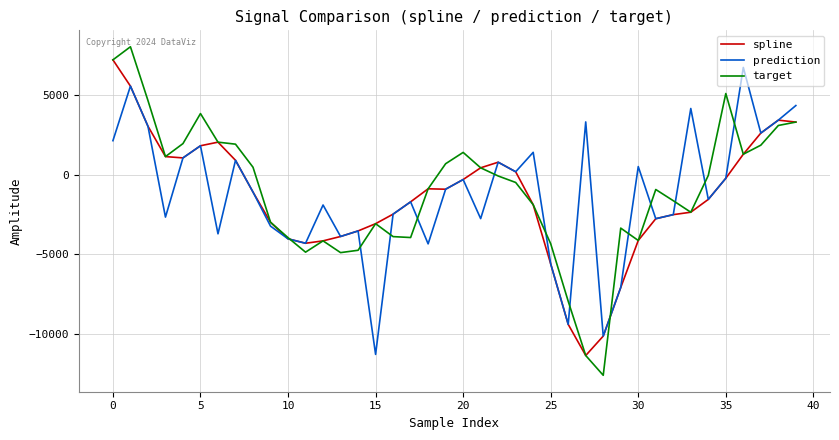

What is the sum of all spline values?

-57303.2